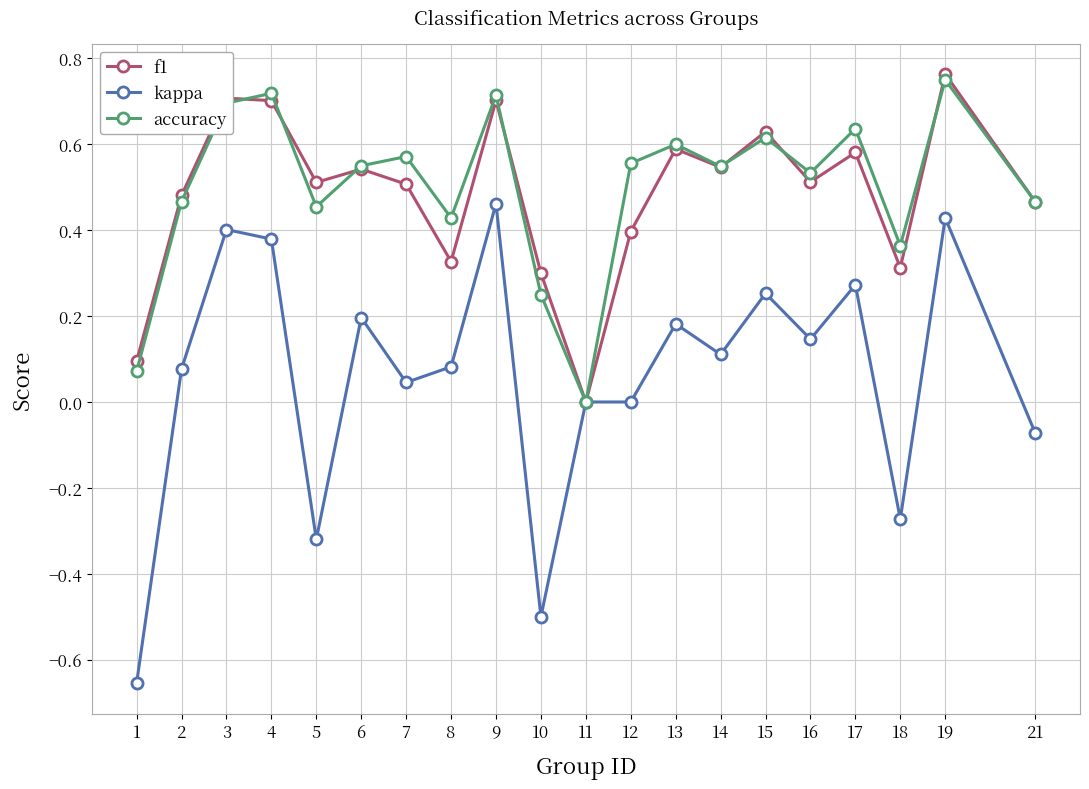

At which label does f1 reach its peak?

19